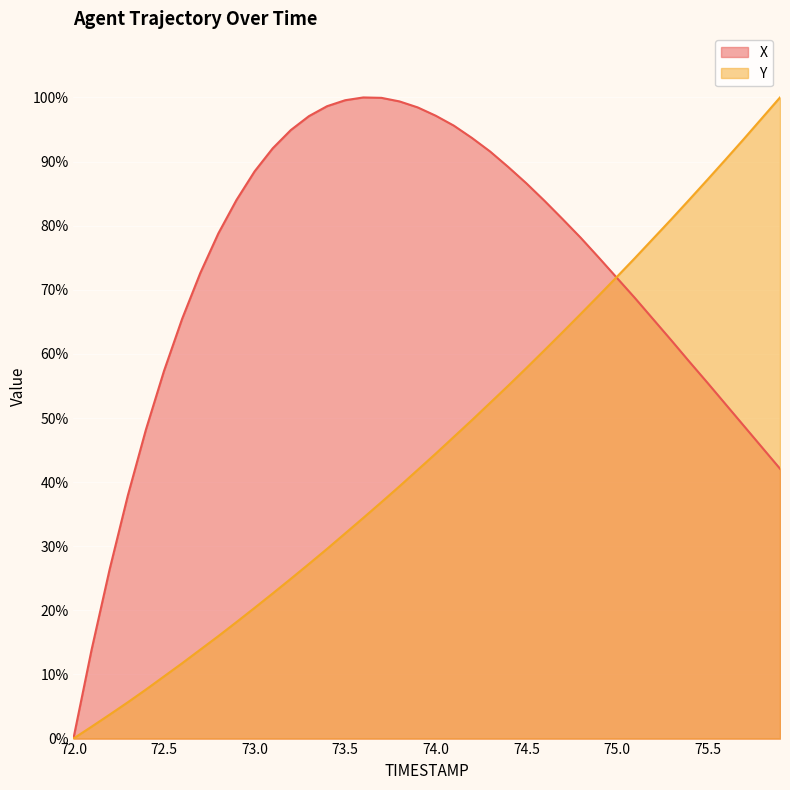

Which series has the largest total across all categories?

X